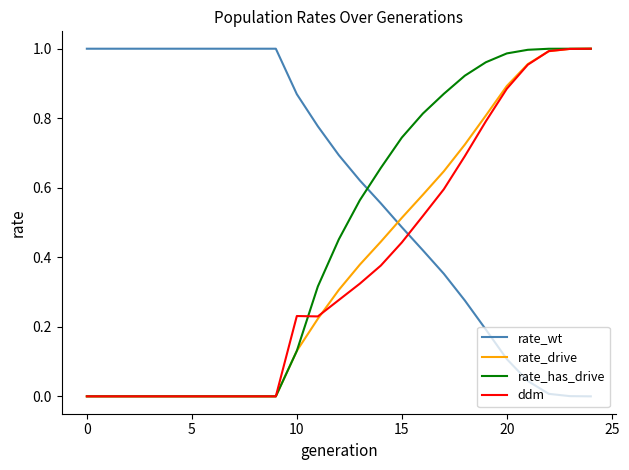

Is this an area chart (filled region under the line)?

No